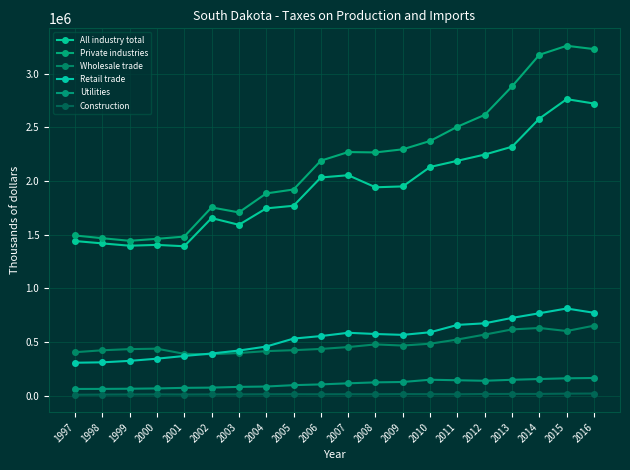

At which category does the chart reach its minimum across all series?

1997